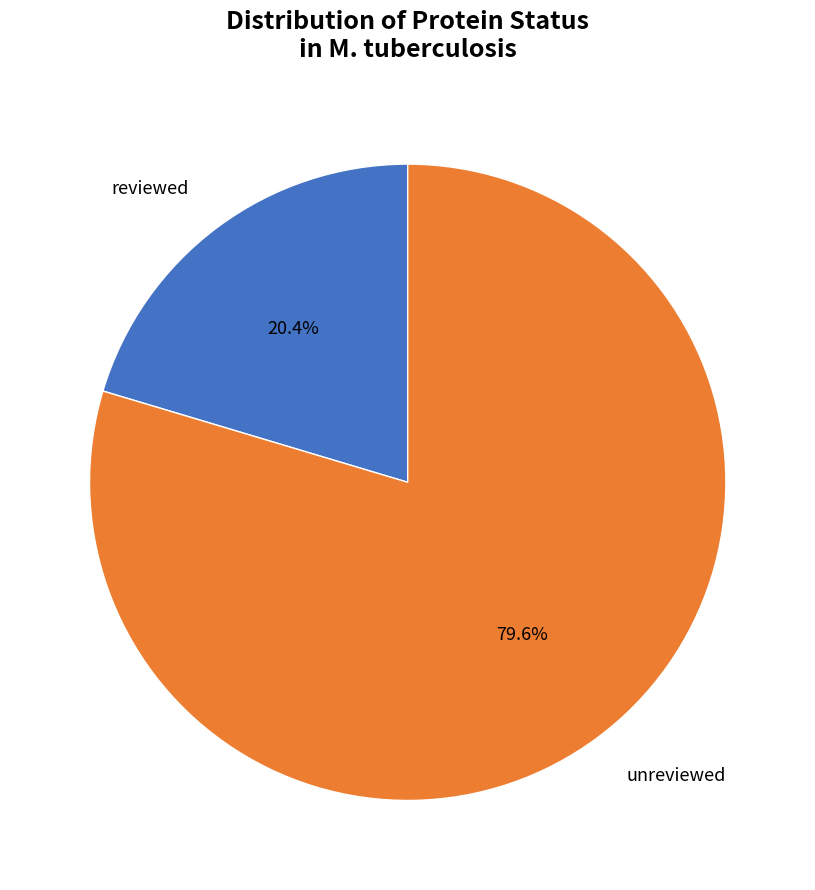

What percentage is the unreviewed slice, to the nearest percent?

80%